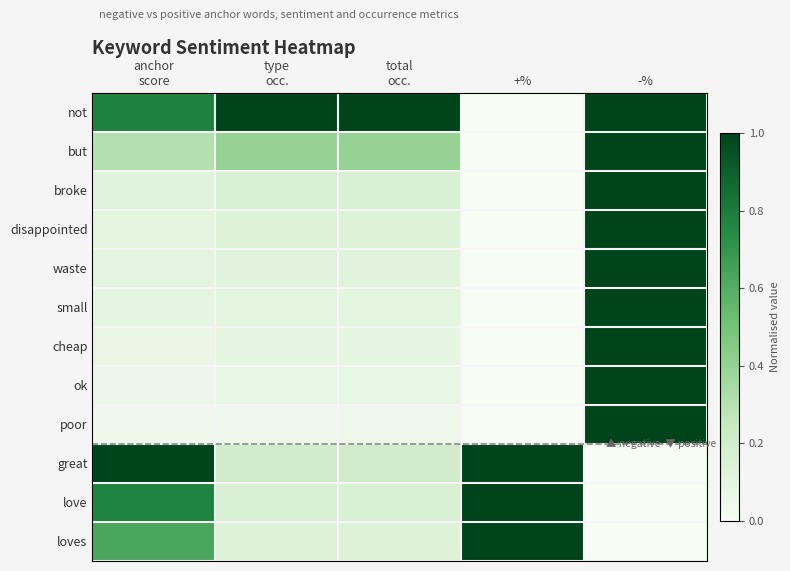

Reading left to right, what are all the values shown in this chart?

not: anchor
score=0.8	type
occ.=1.0	total
occ.=1.0	+%=0.0	-%=1.0
but: anchor
score=0.3	type
occ.=0.4	total
occ.=0.4	+%=0.0	-%=1.0
broke: anchor
score=0.1	type
occ.=0.2	total
occ.=0.2	+%=0.0	-%=1.0
disappointed: anchor
score=0.1	type
occ.=0.1	total
occ.=0.1	+%=0.0	-%=1.0
waste: anchor
score=0.1	type
occ.=0.1	total
occ.=0.1	+%=0.0	-%=1.0
small: anchor
score=0.1	type
occ.=0.1	total
occ.=0.1	+%=0.0	-%=1.0
cheap: anchor
score=0.1	type
occ.=0.1	total
occ.=0.1	+%=0.0	-%=1.0
ok: anchor
score=0.1	type
occ.=0.1	total
occ.=0.1	+%=0.0	-%=1.0
poor: anchor
score=0.0	type
occ.=0.1	total
occ.=0.1	+%=0.0	-%=1.0
great: anchor
score=1.0	type
occ.=0.2	total
occ.=0.2	+%=1.0	-%=0.0
love: anchor
score=0.8	type
occ.=0.2	total
occ.=0.2	+%=1.0	-%=0.0
loves: anchor
score=0.6	type
occ.=0.1	total
occ.=0.1	+%=1.0	-%=0.0